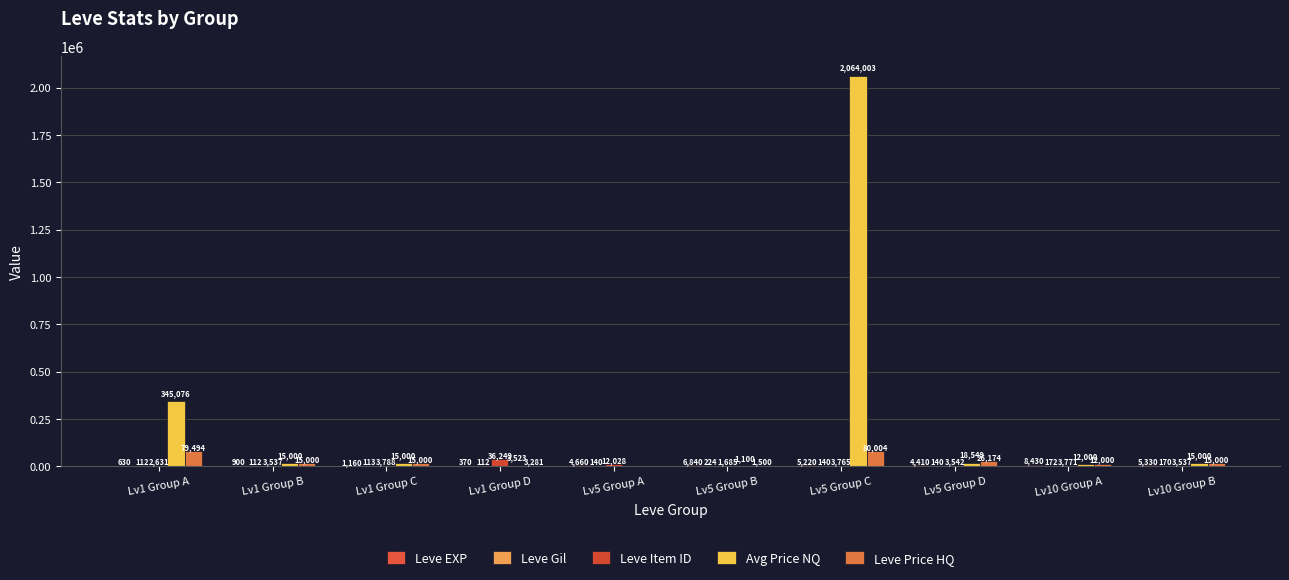

How many distinct data groups are displayed?

5